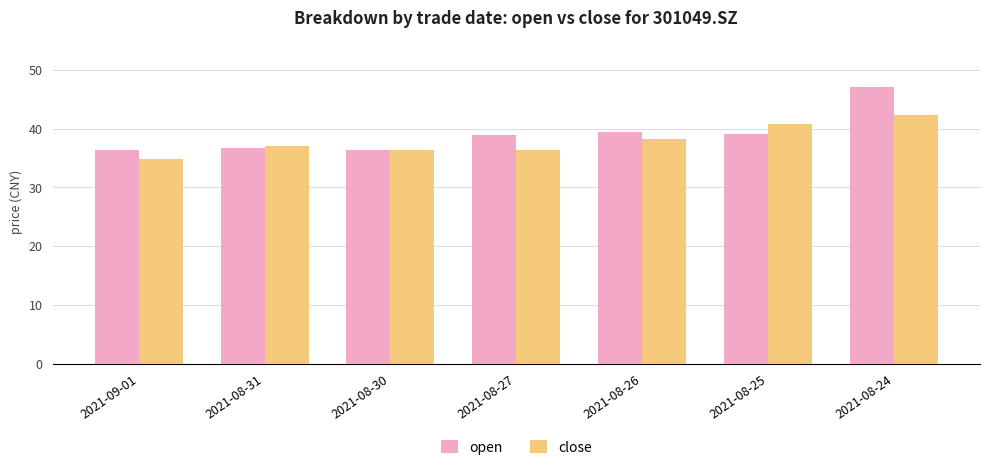

Is the value of open at 2021-08-25 greater than the value of close at 2021-08-30?

Yes